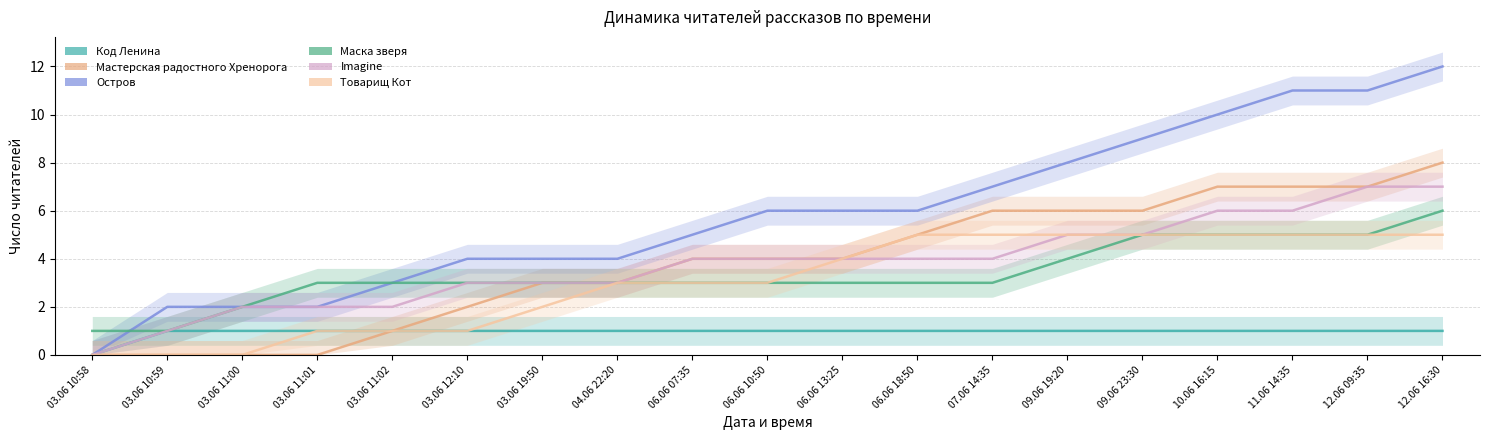

How many lines are shown in the chart?

6